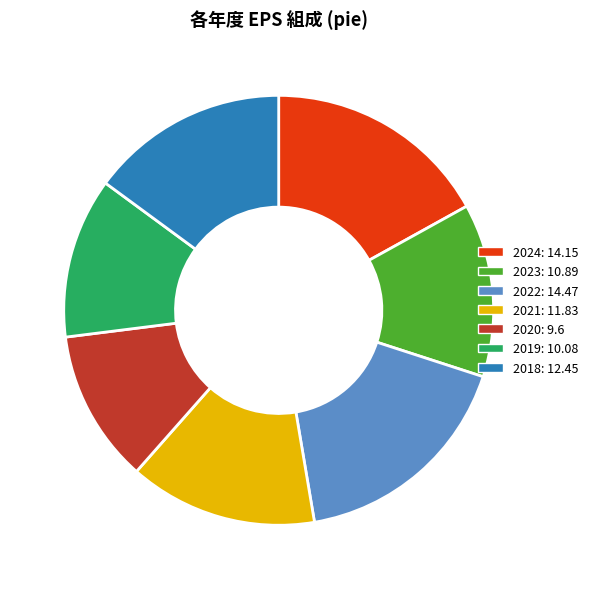

Is 2018 the majority of the pie?

No